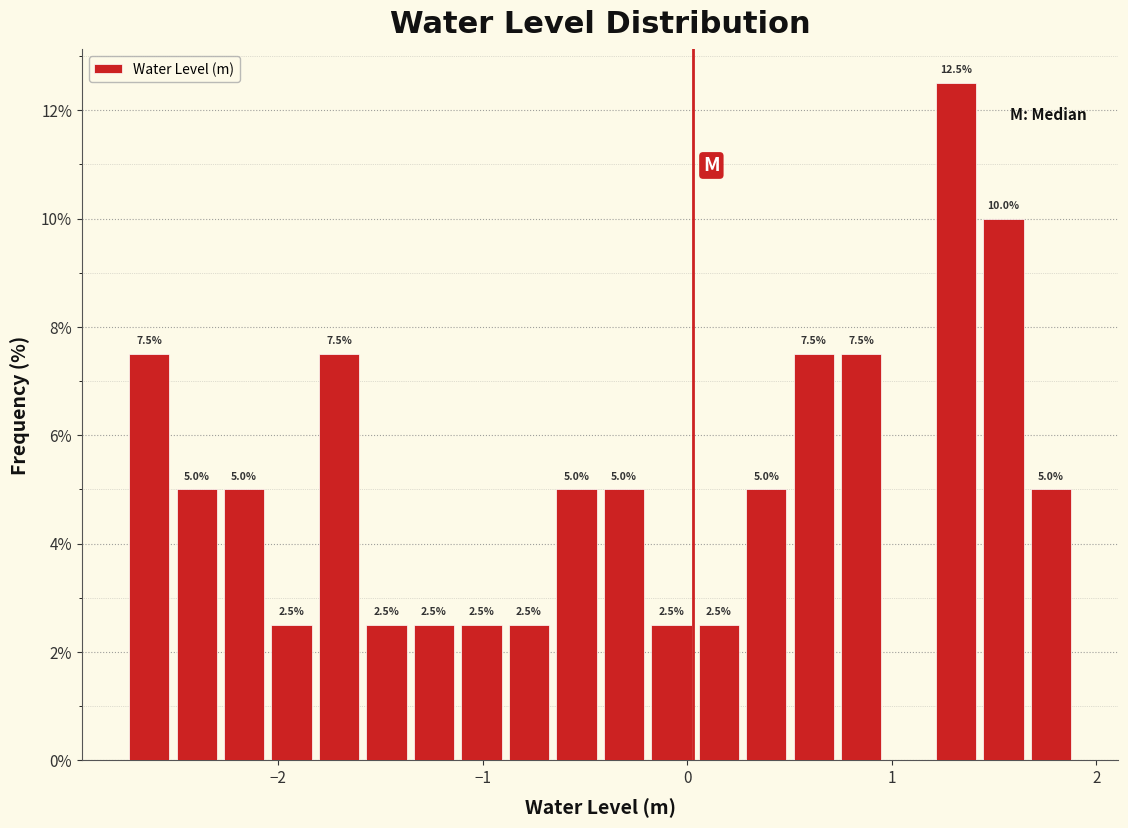

Around what value on the x-axis is the tallest bar? Give the approximate position of its centre, as read against the axis.

1.3